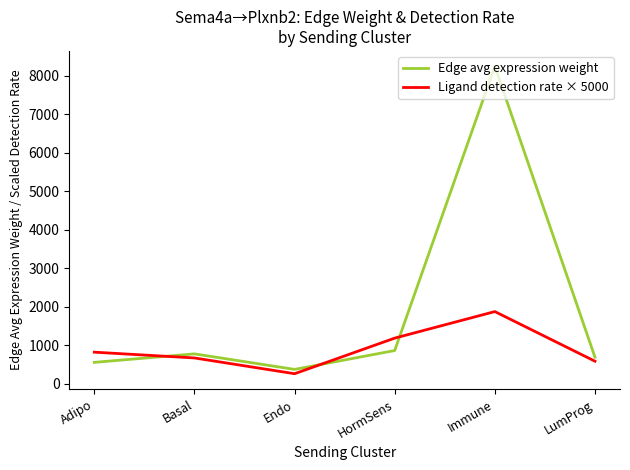

Rank the series by their maximum value, from lowest to highest.

Ligand detection rate × 5000, Edge avg expression weight